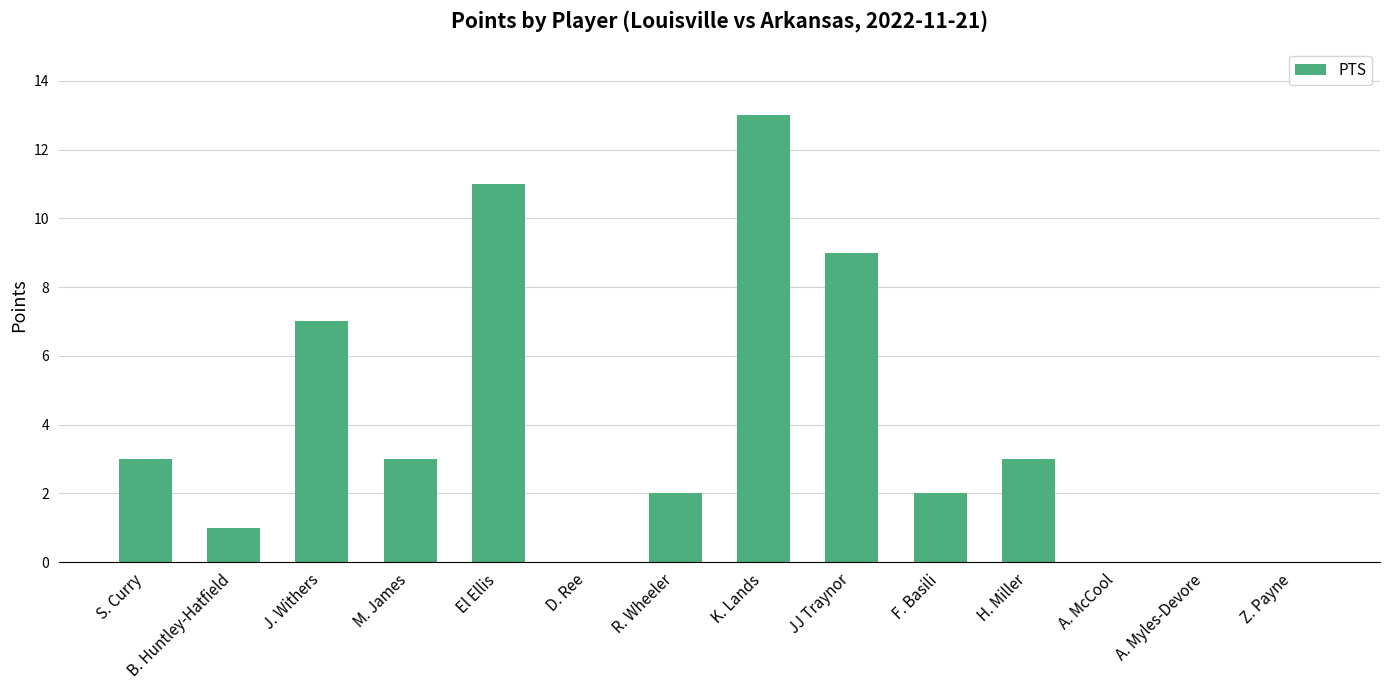

Reading right to left, extract all data points from this chart.

0	0	0	3	2	9	13	2	0	11	3	7	1	3